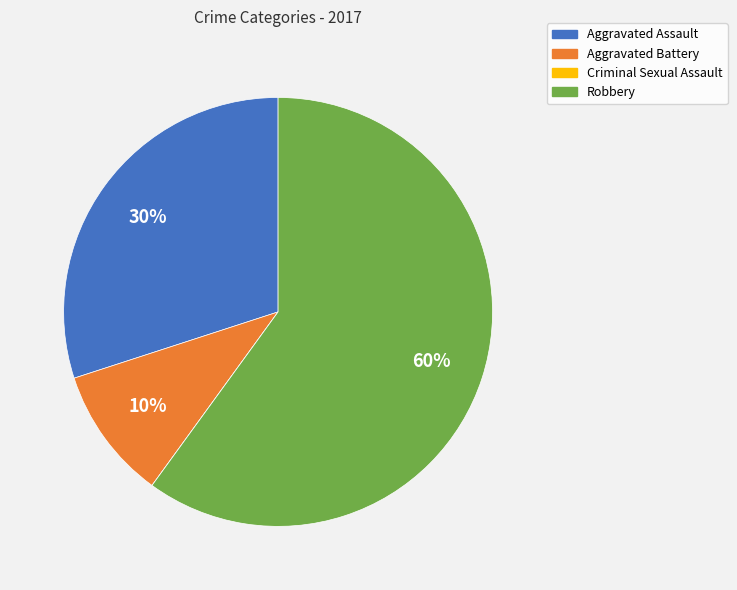

Is there any slice that represents more than half of the pie?

Yes